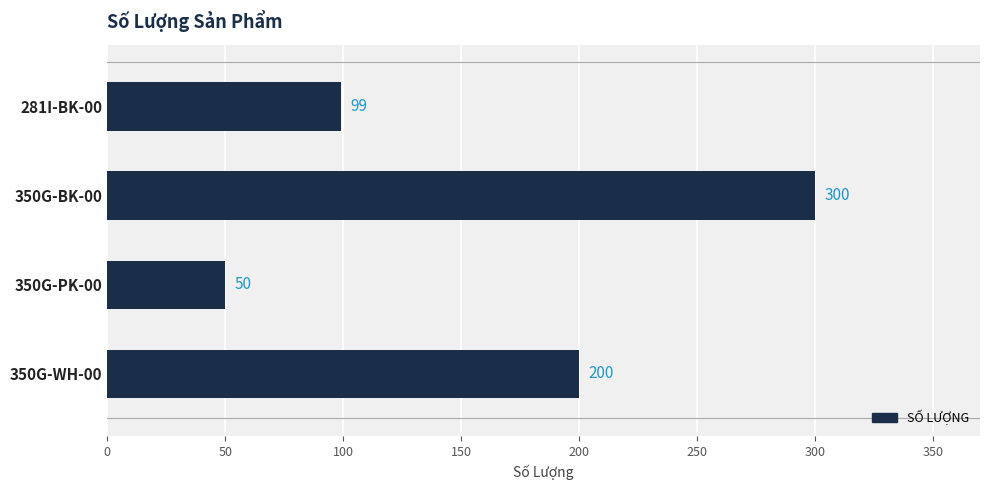

Which category has the highest value across all series?

350G-BK-00